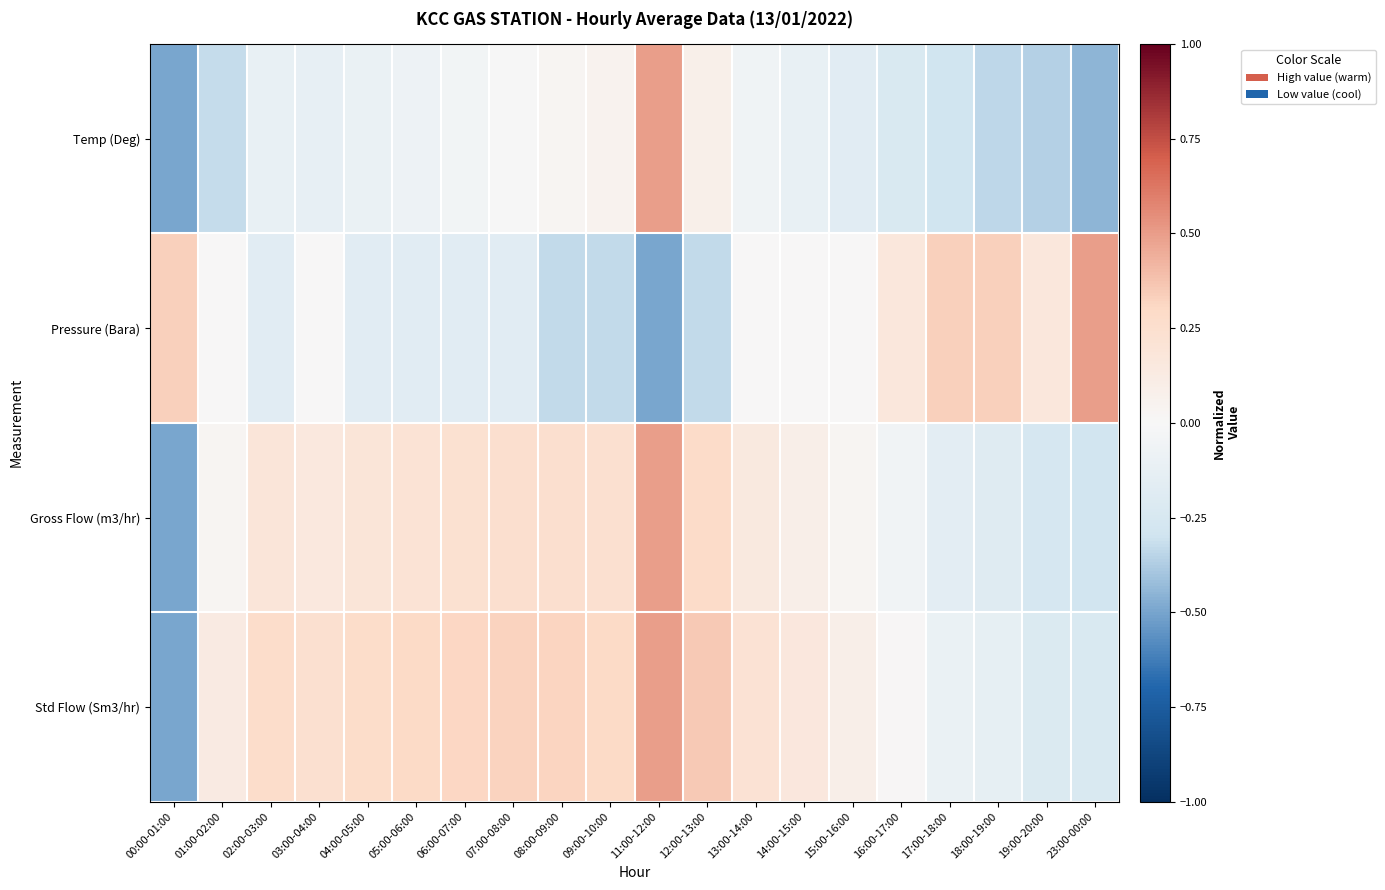

At which category does the chart reach its peak across all series?

11:00-12:00